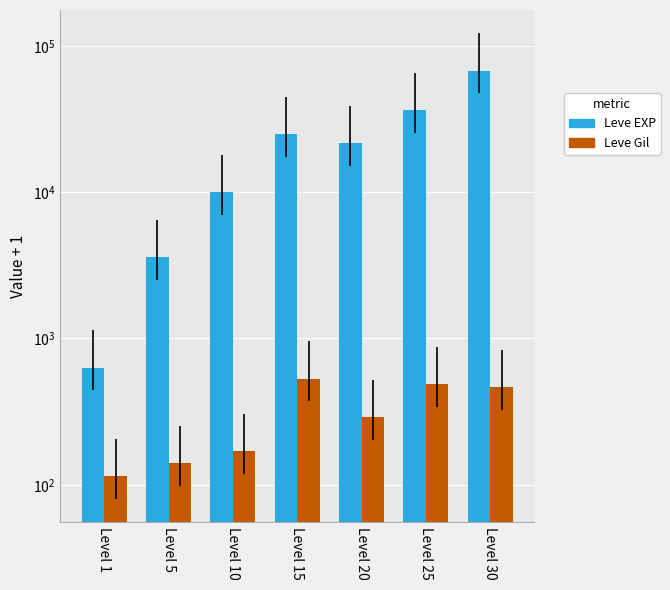

Reading right to left, extract all data points from this chart.

Leve EXP: Level 30=67731	Level 25=36391	Level 20=21601	Level 15=24791	Level 10=9991	Level 5=3601	Level 1=631
Leve Gil: Level 30=464	Level 25=486	Level 20=291	Level 15=530	Level 10=169	Level 5=140	Level 1=114